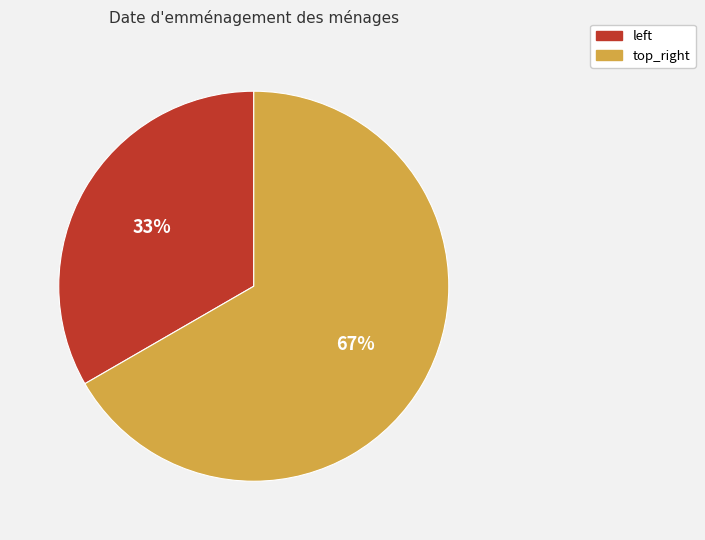

To the nearest percent, what is the average slice percentage?

50%